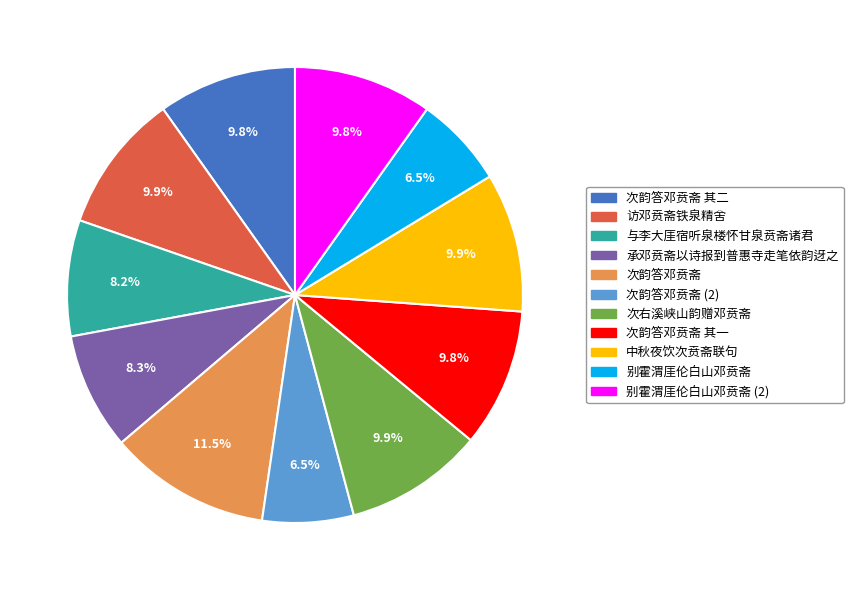

Is there a majority slice in this chart?

No